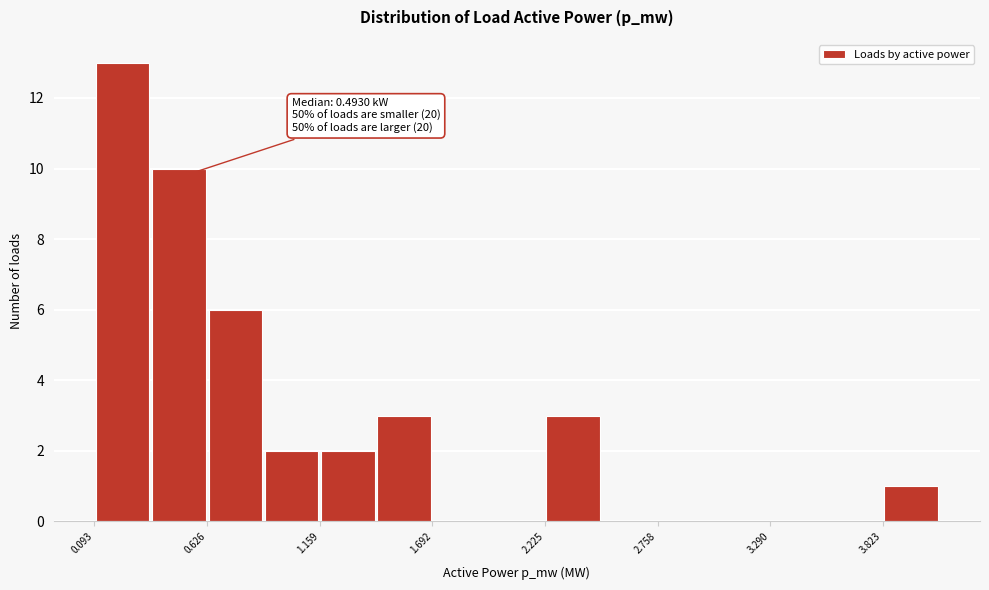

Around what value on the x-axis is the tallest bar? Give the approximate position of its centre, as read against the axis.

0.2